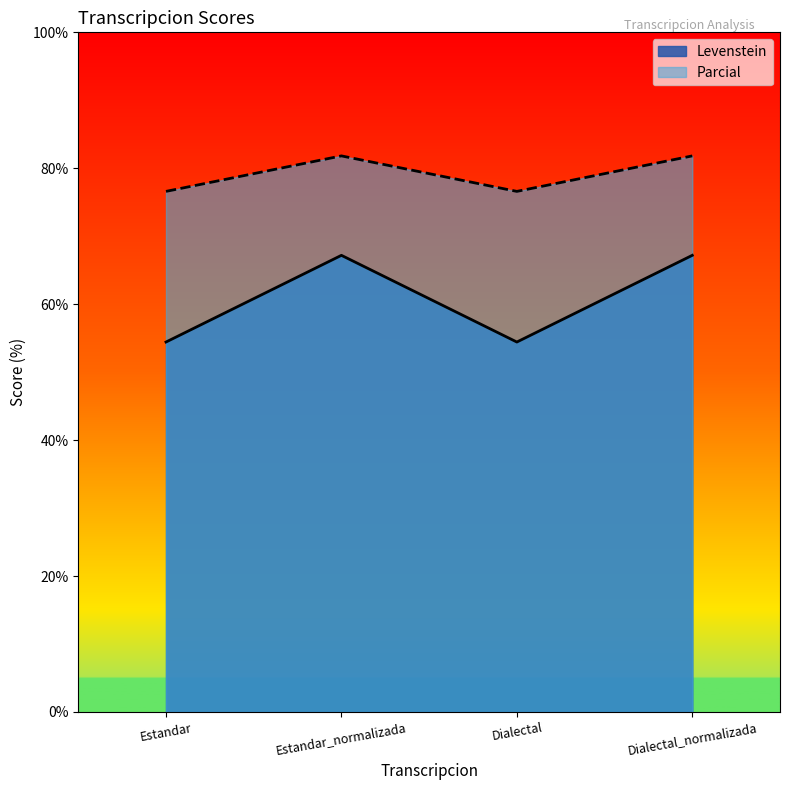

What is the smallest value displayed?

54.4